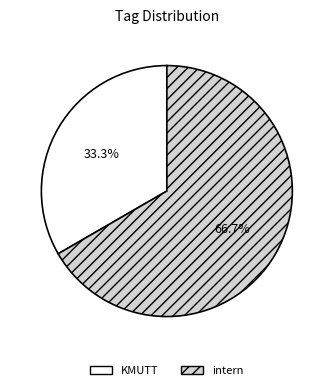

To the nearest percent, what portion does intern represent?

67%